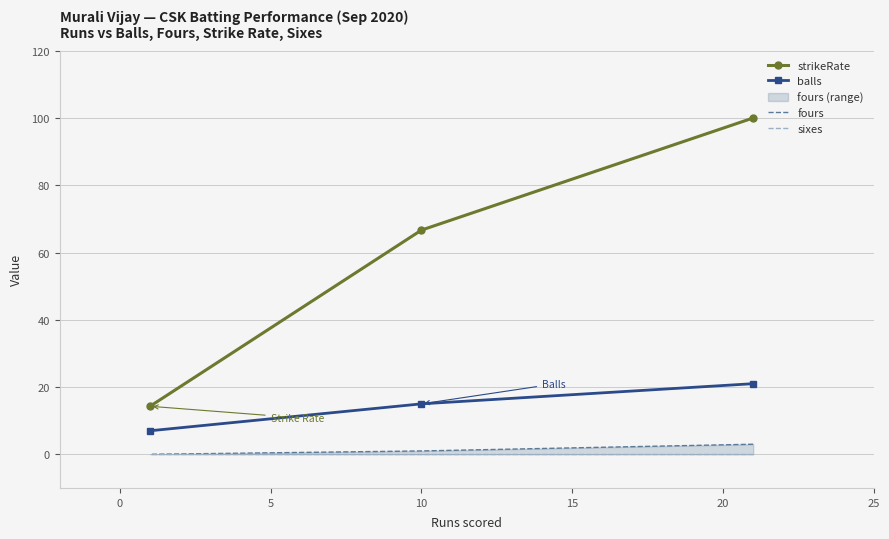

What is the sum of all fours values?

4.0